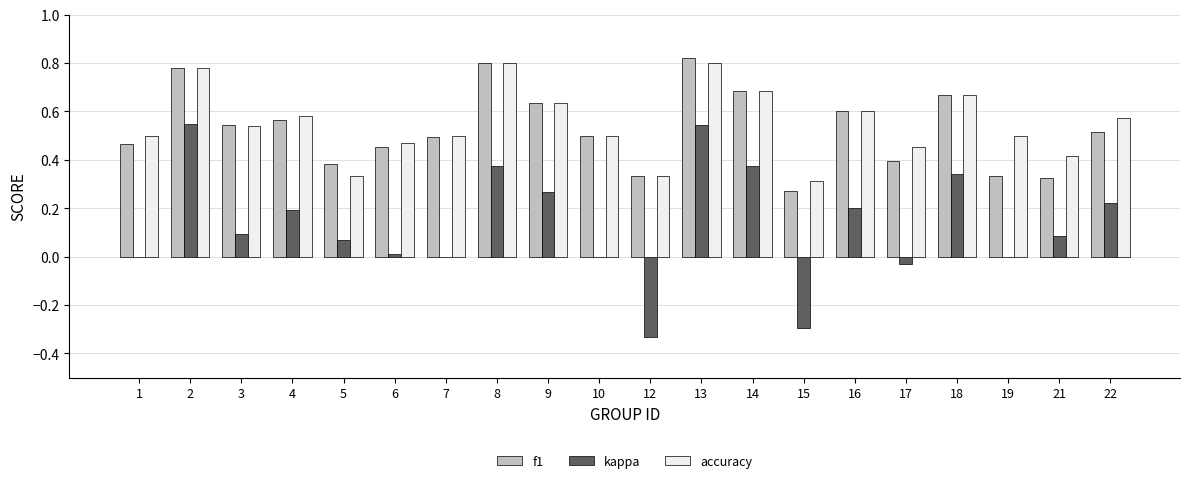

Which series changed the most between 1 and 14?

kappa